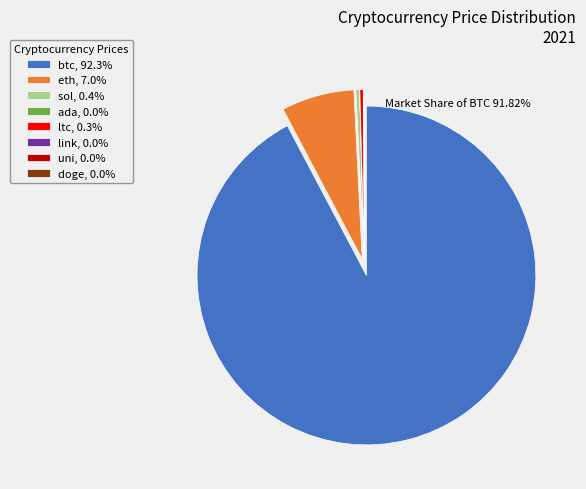

Combined, do ltc, 0.3% and btc, 92.3% account for over 50%?

Yes